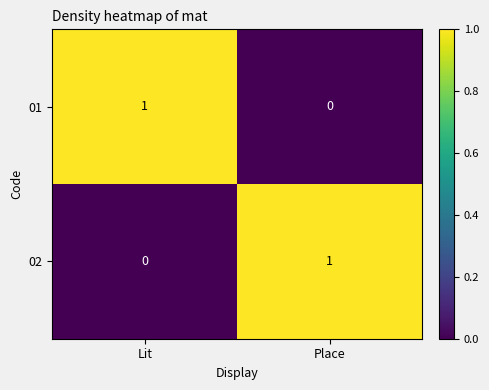

What is the greatest value displayed?

1